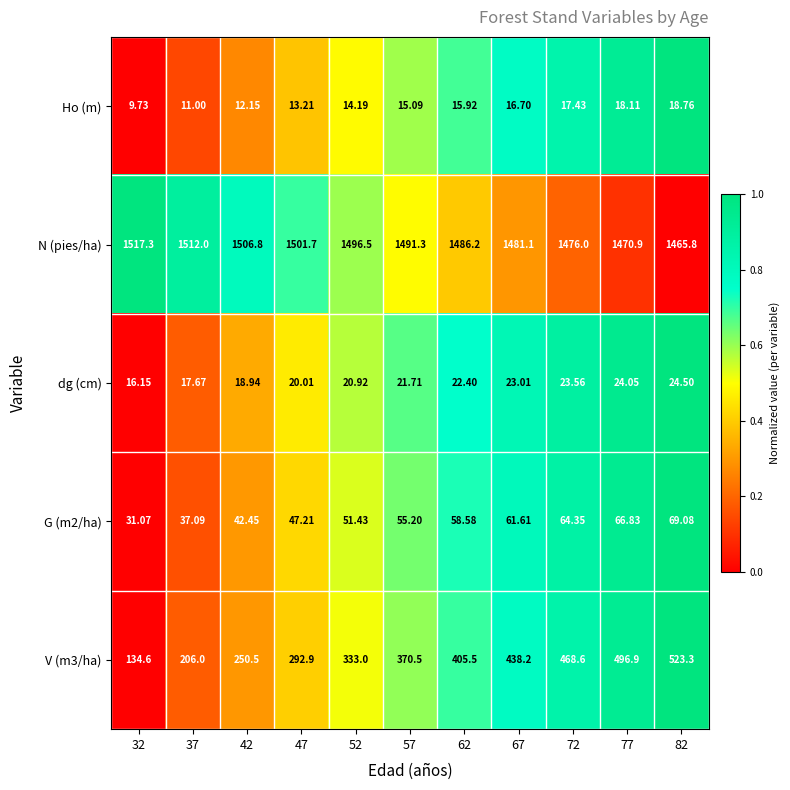

Which series has the largest total across all categories?

N (pies/ha)